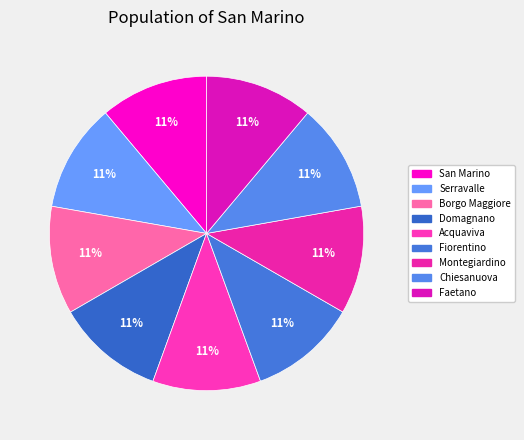

What portion of the pie excludes San Marino?

88.9%